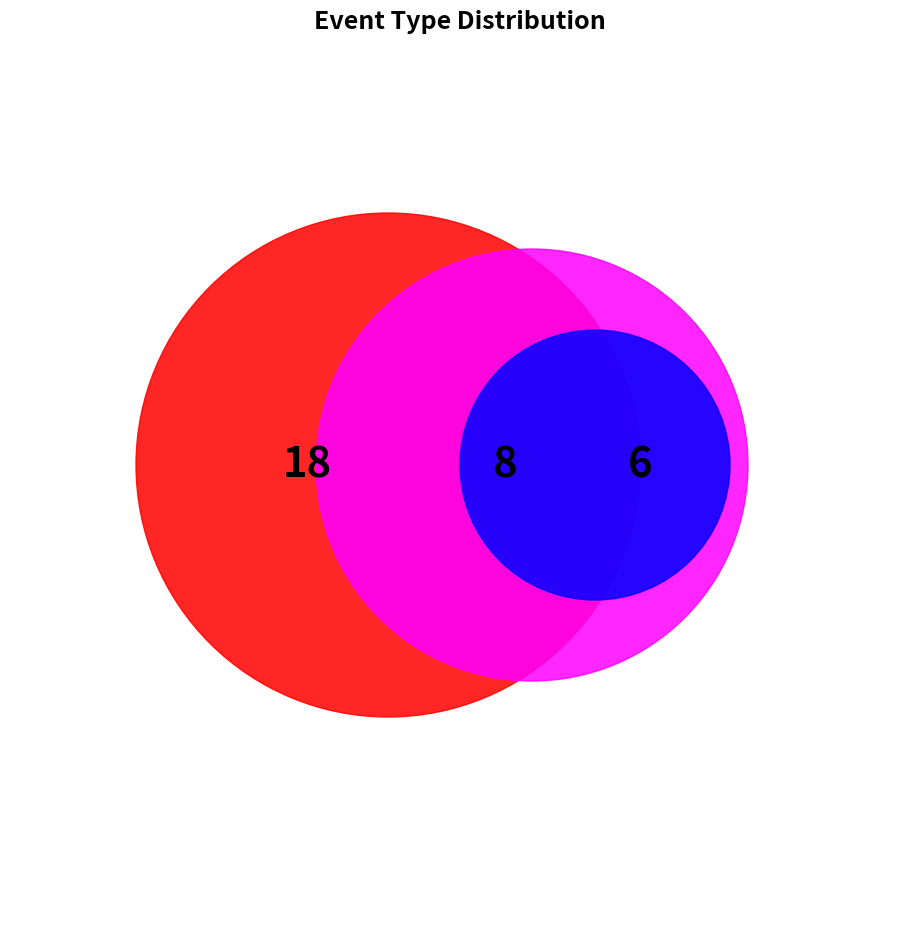

Do REQ_GET and PLAYER_SESSION_CREATE together represent more than half of the pie?

No